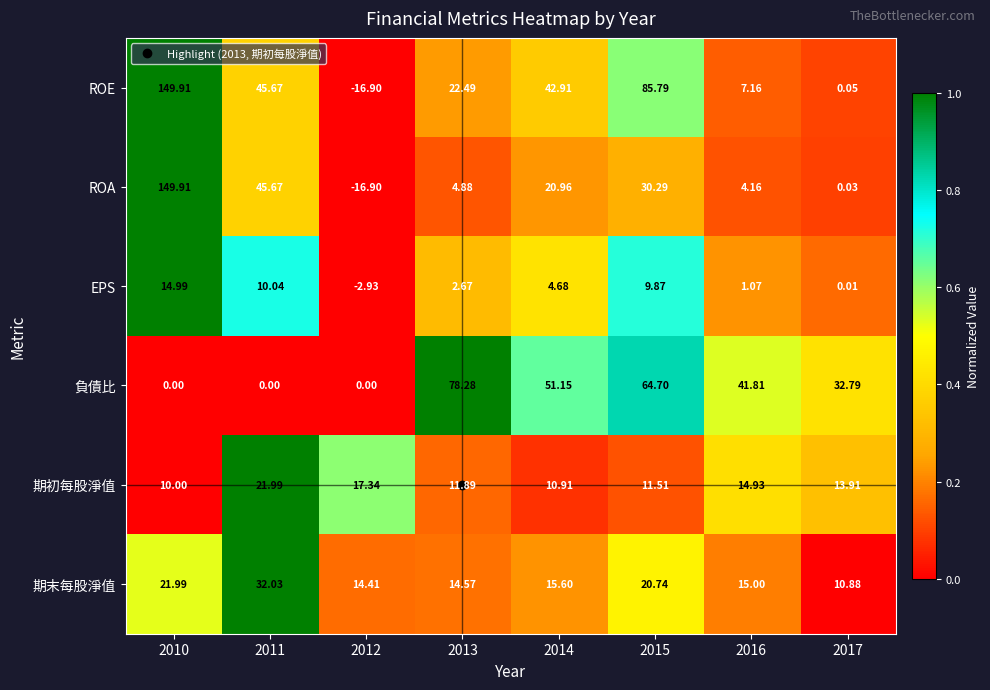

At how many categories does at least one series exceed 0?

8